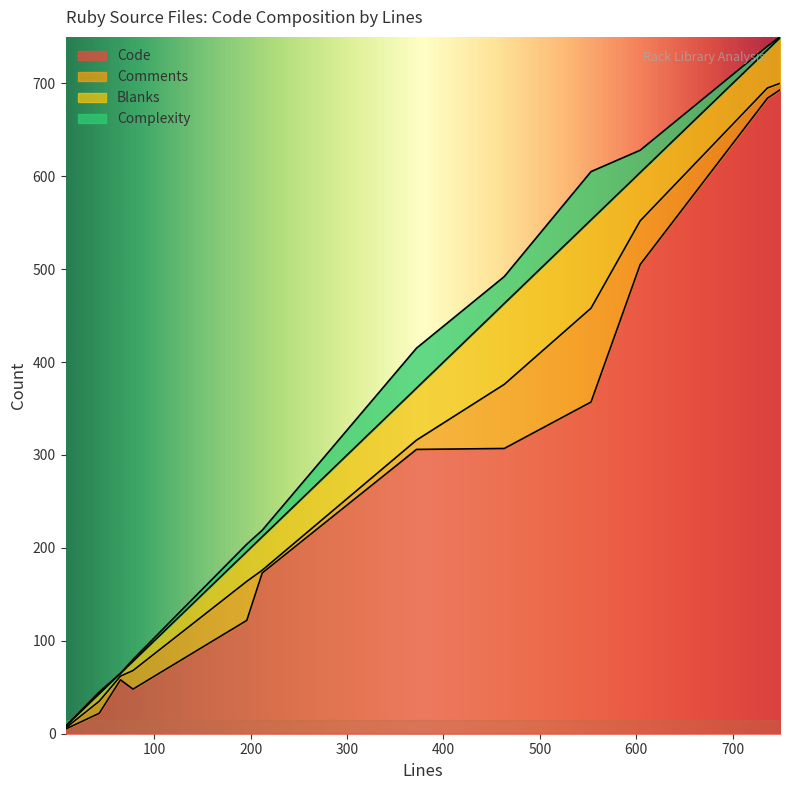

The value of Blanks at 372 is 56. True or false?

True